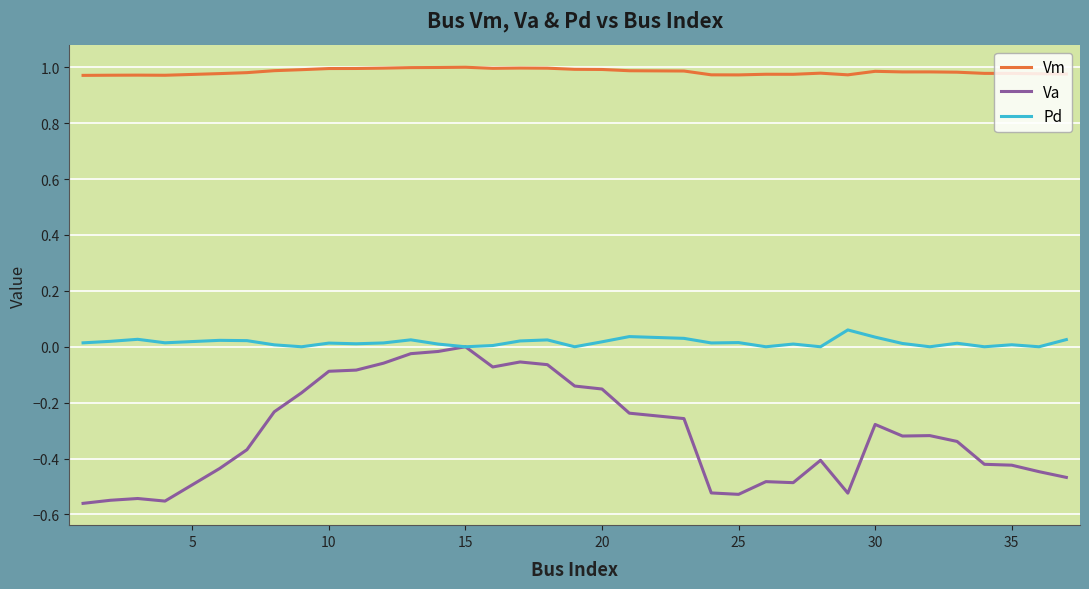

Which series has the largest range (max minus min)?

Va